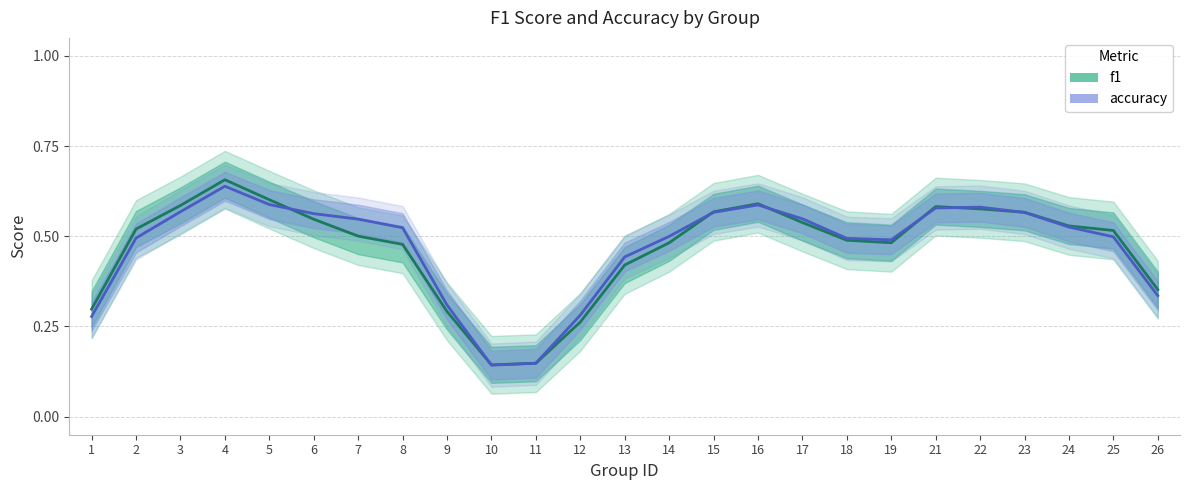

What is the minimum value for accuracy?

0.1